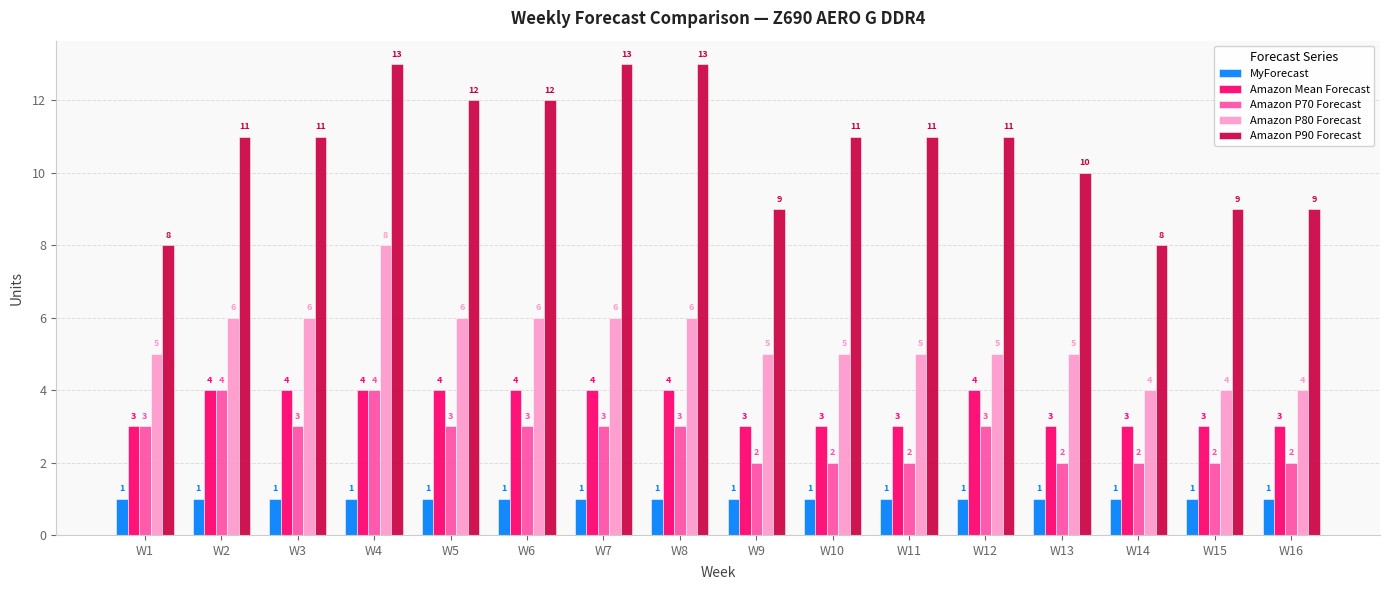

Rank the series at W14 from highest to lowest value.

Amazon P90 Forecast, Amazon P80 Forecast, Amazon Mean Forecast, Amazon P70 Forecast, MyForecast